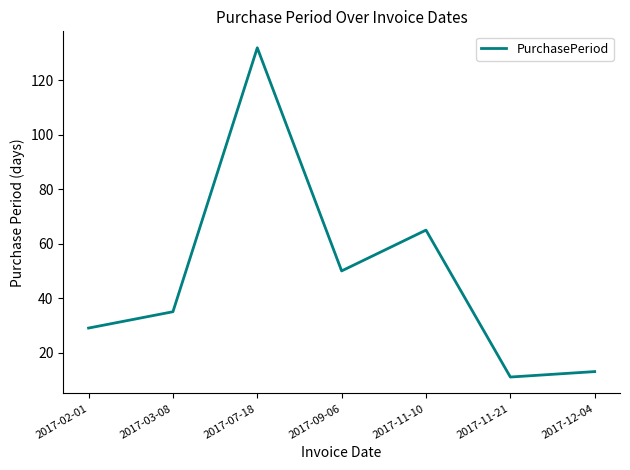

Is it true that the value at 2017-03-08 is 49?

False